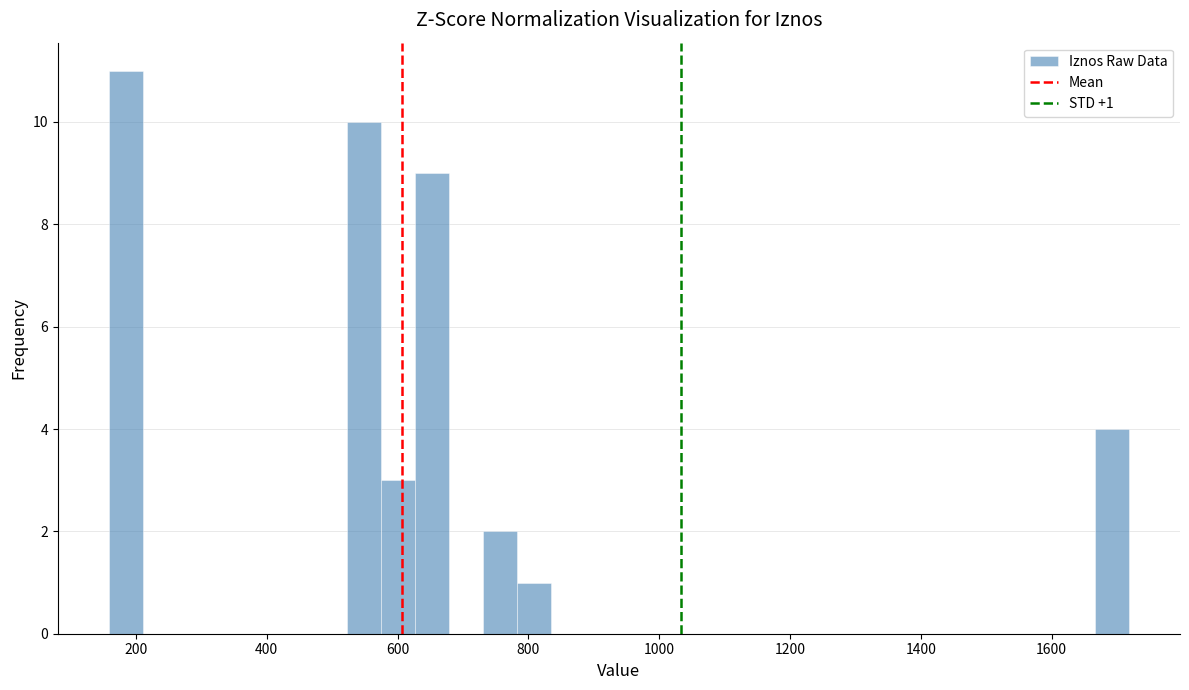

Around what value on the x-axis is the tallest bar? Give the approximate position of its centre, as read against the axis.

180